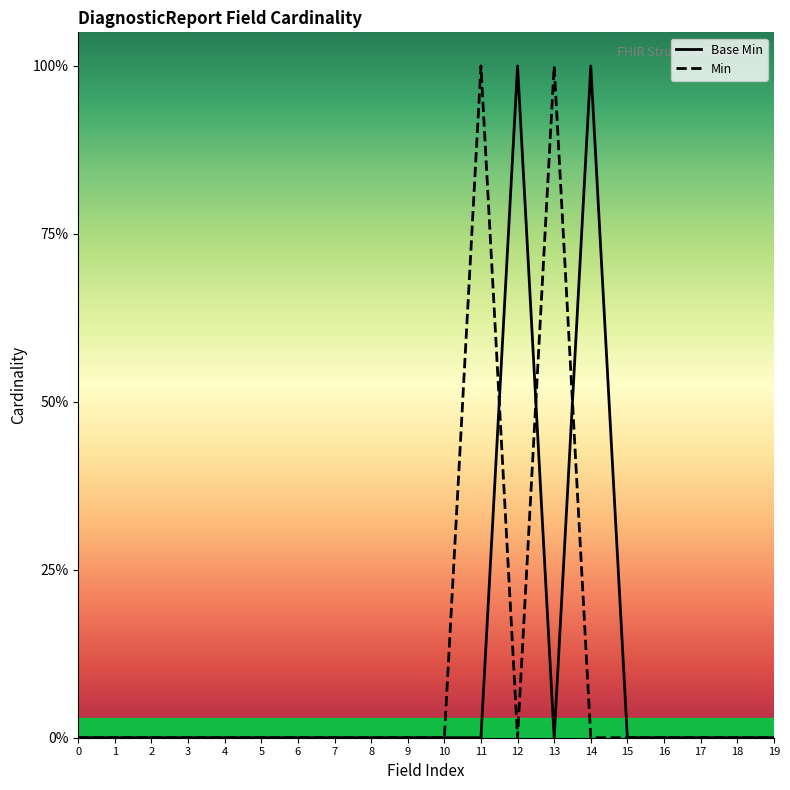

Reading left to right, list all the values displayed in this chart.

0=0	1=0	2=0	3=0	4=0	5=0	6=0	7=0	8=0	9=0	10=0	11=0	12=1	13=0	14=1	15=0	16=0	17=0	18=0	19=0